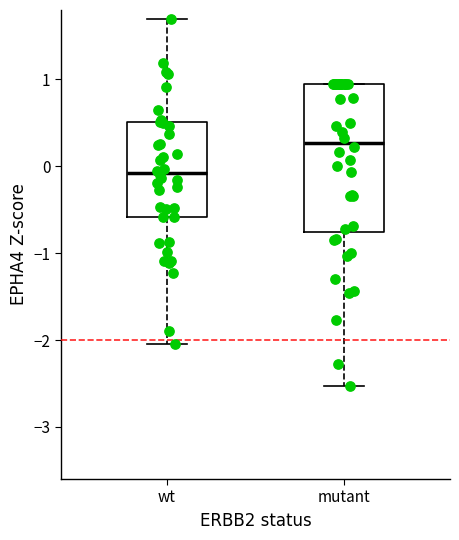

Where does the median line of the box for mutant sit on the y-axis? The values are not printed on the chart, so give them approximately, as read against the axis.

0.3